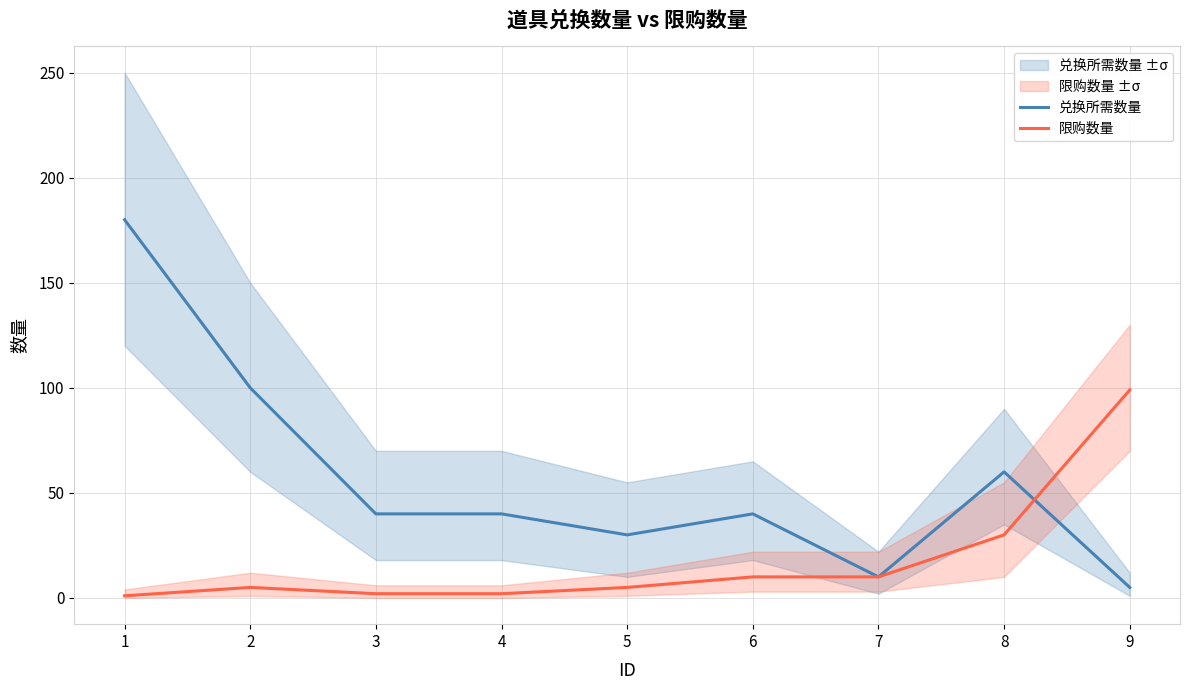

What is the lowest value of the 兑换所需数量 series?

5